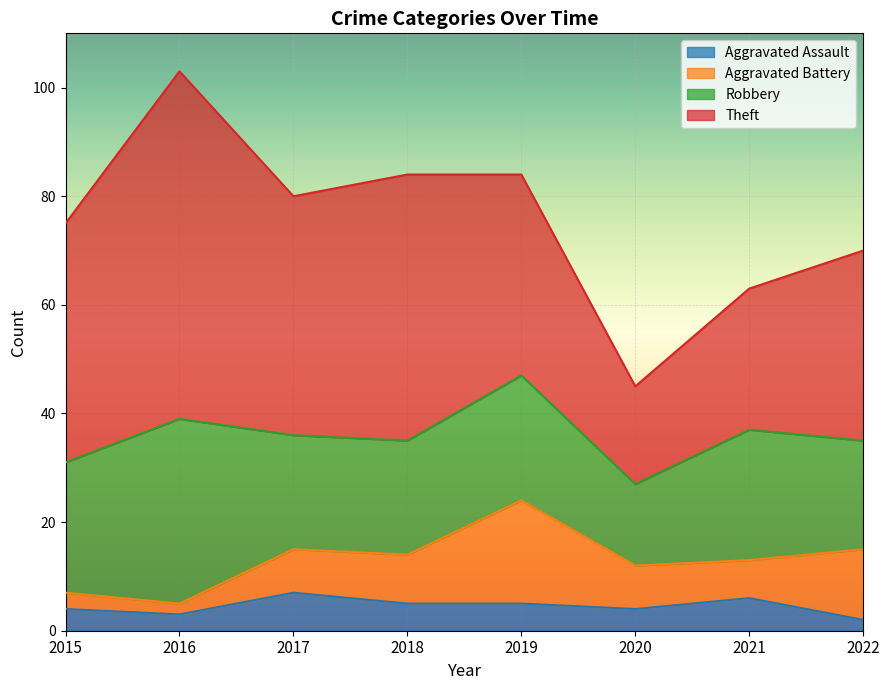

Does the chart display data point markers on the line(s)?

No